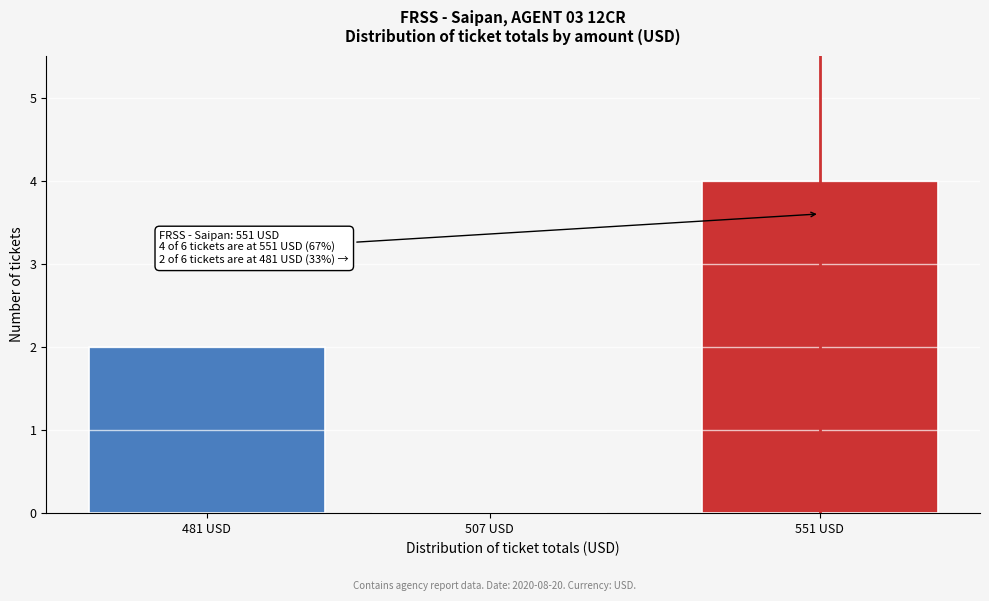

Reading right to left, transcribe all the data shown in this chart.

551 USD=4	507 USD=0	481 USD=2